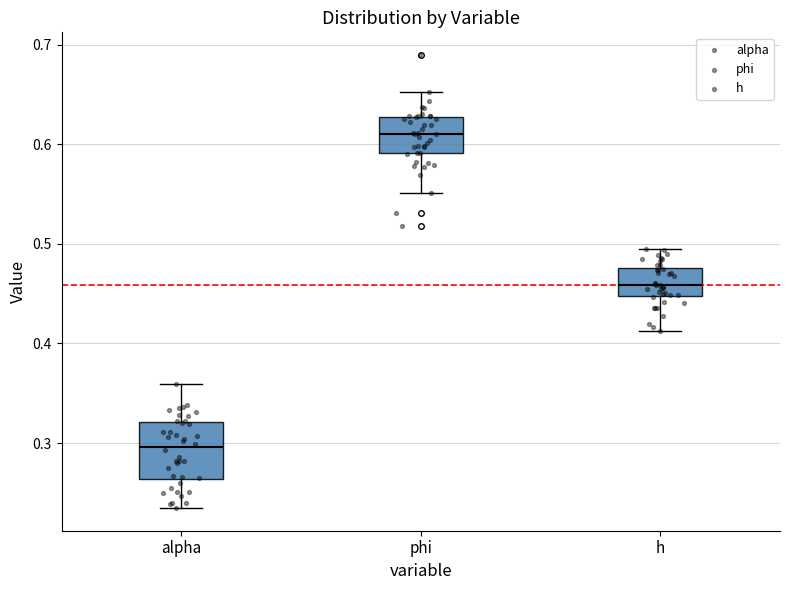

Reading left to right, read every box against the y-axis: the position of its median line, the range the box covers, and the ends of its whiskers. The values are not printed on the chart, so give them approximately, as read against the axis.

alpha: median 0.30, box 0.26 to 0.32, whiskers 0.23 to 0.36
phi: median 0.61, box 0.59 to 0.63, whiskers 0.55 to 0.65
h: median 0.46, box 0.45 to 0.48, whiskers 0.41 to 0.49